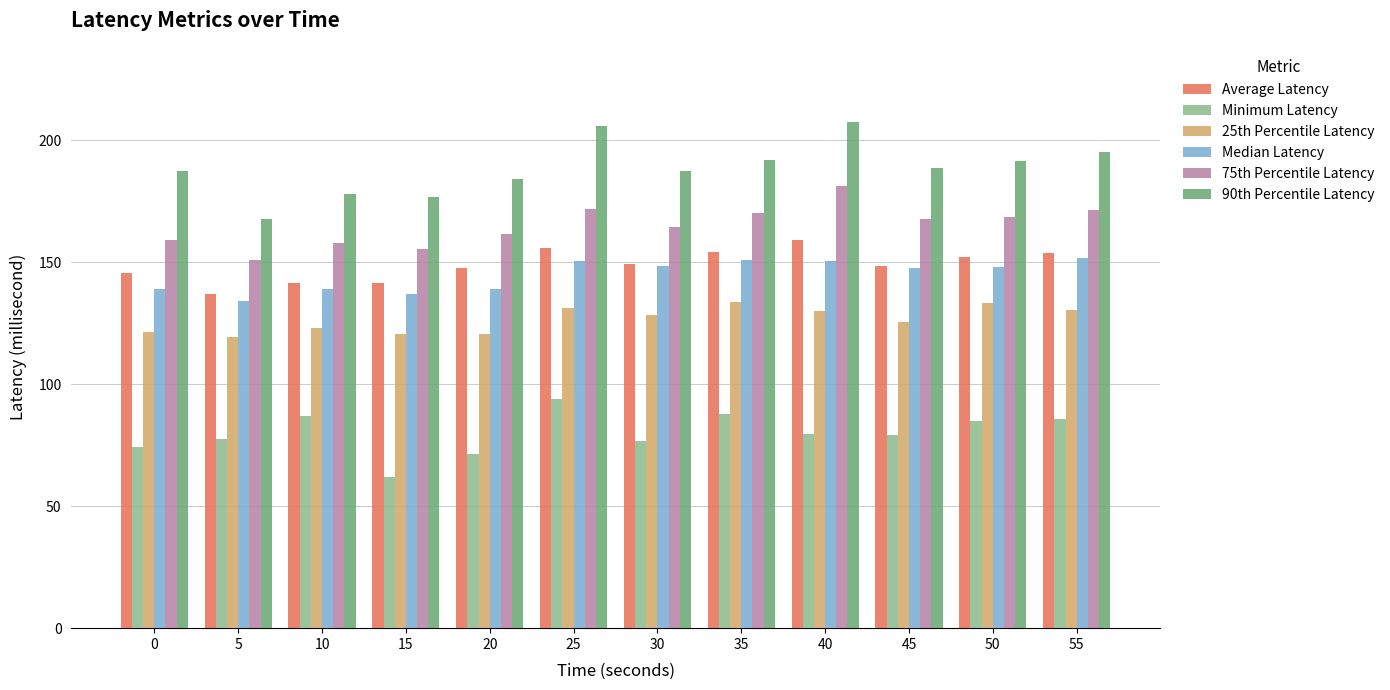

Which category has the highest value in the Average Latency series?

40